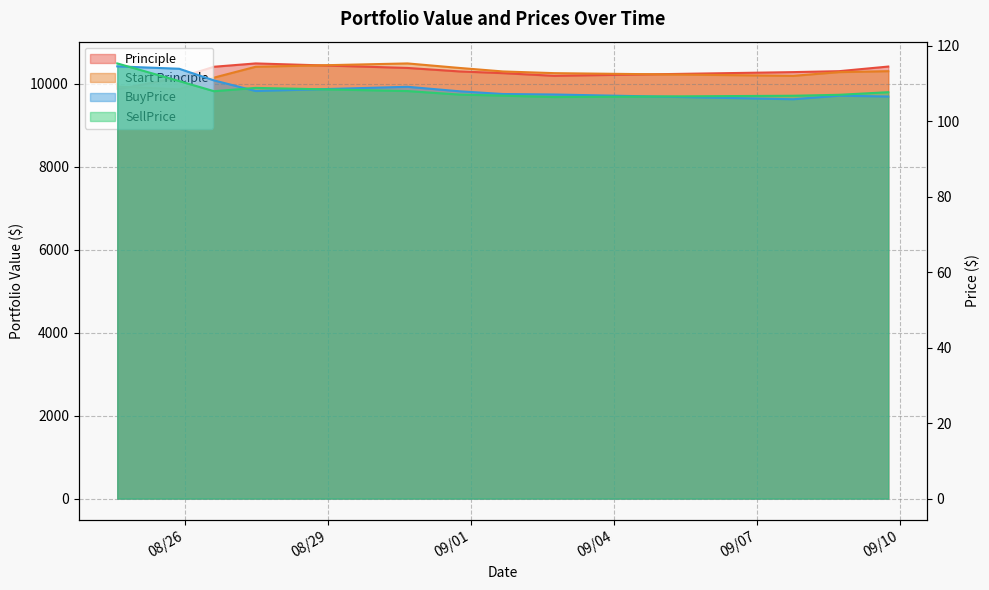

Which series has the largest range (max minus min)?

Principle